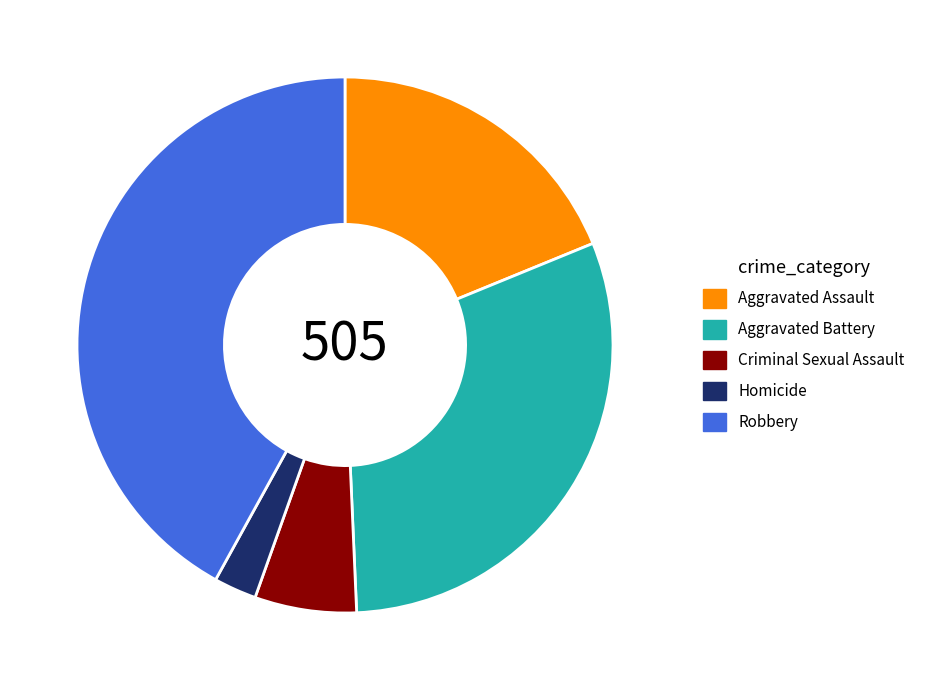

Is the sum of Aggravated Assault and Criminal Sexual Assault greater than half?

No